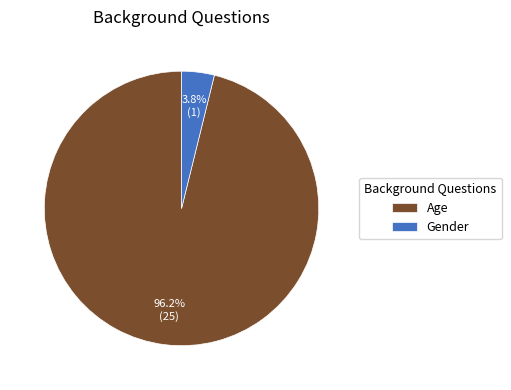

What percentage do Gender and Age together represent?

100.0%